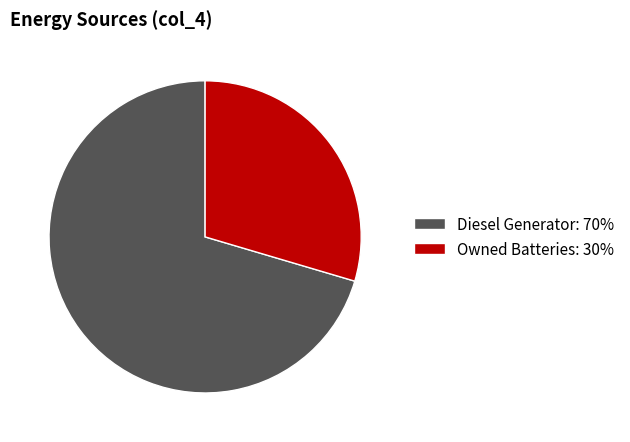

Between Diesel Generator: 70% and Owned Batteries: 30%, which is larger?

Diesel Generator: 70%